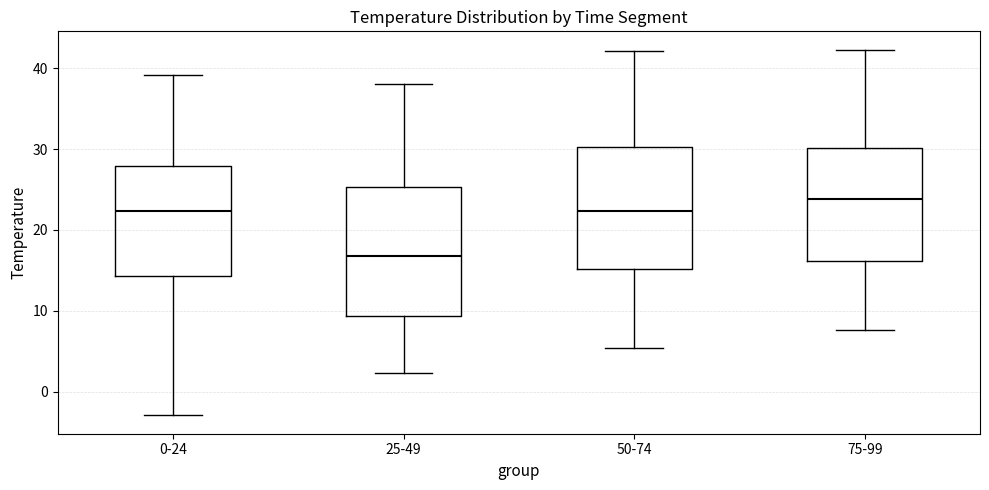

Reading left to right, read every box against the y-axis: the position of its median line, the range the box covers, and the ends of its whiskers. The values are not printed on the chart, so give them approximately, as read against the axis.

0-24: median 22, box 14 to 28, whiskers -3 to 39
25-49: median 17, box 9 to 25, whiskers 2 to 38
50-74: median 22, box 15 to 30, whiskers 5 to 42
75-99: median 24, box 16 to 30, whiskers 8 to 42